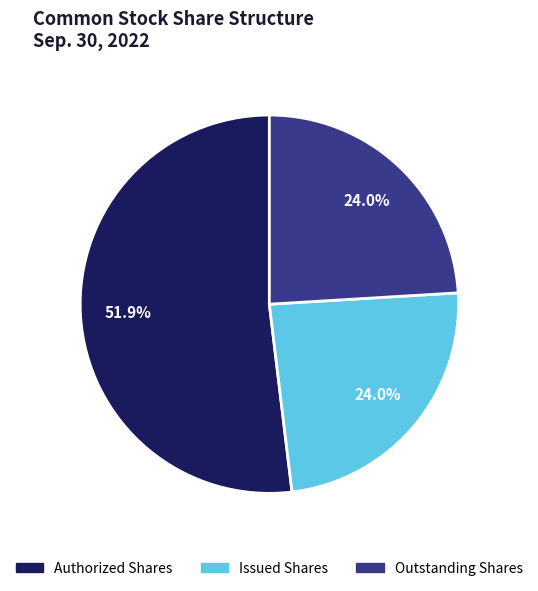

What percentage is the Issued Shares slice, to the nearest percent?

24%